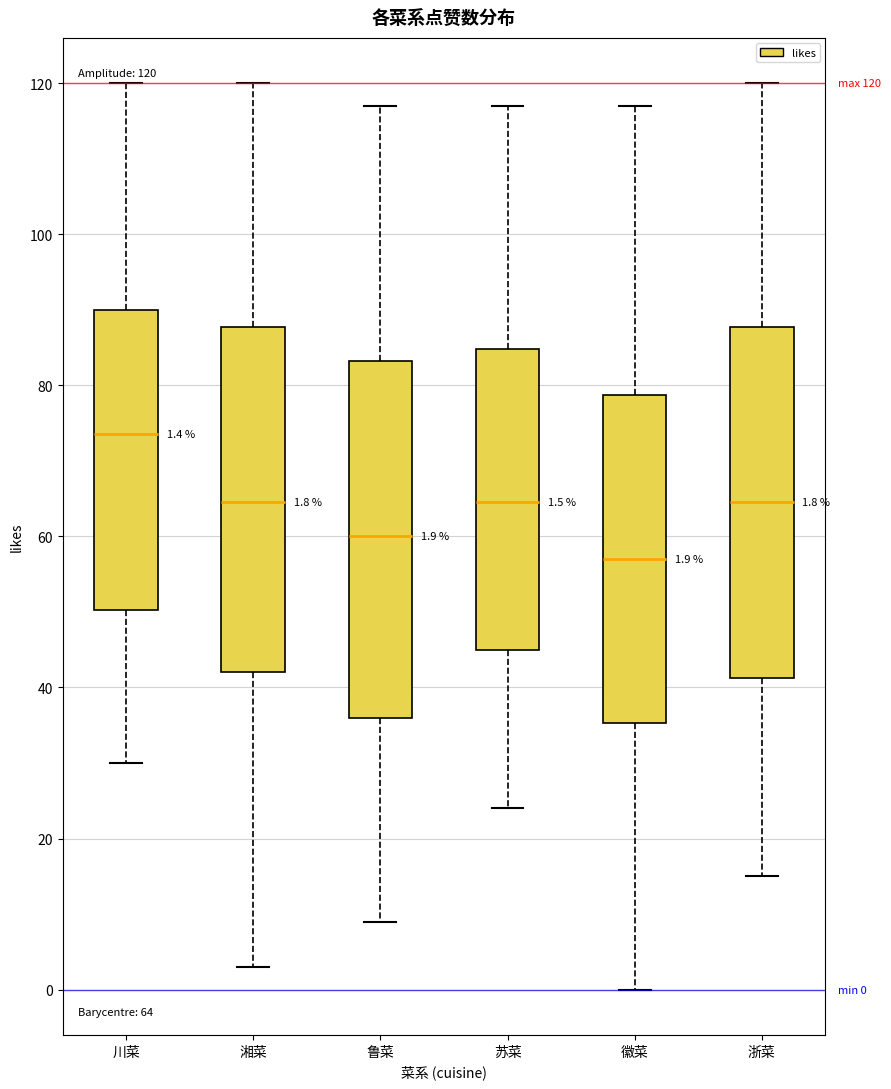

Which box has the highest median line?

川菜